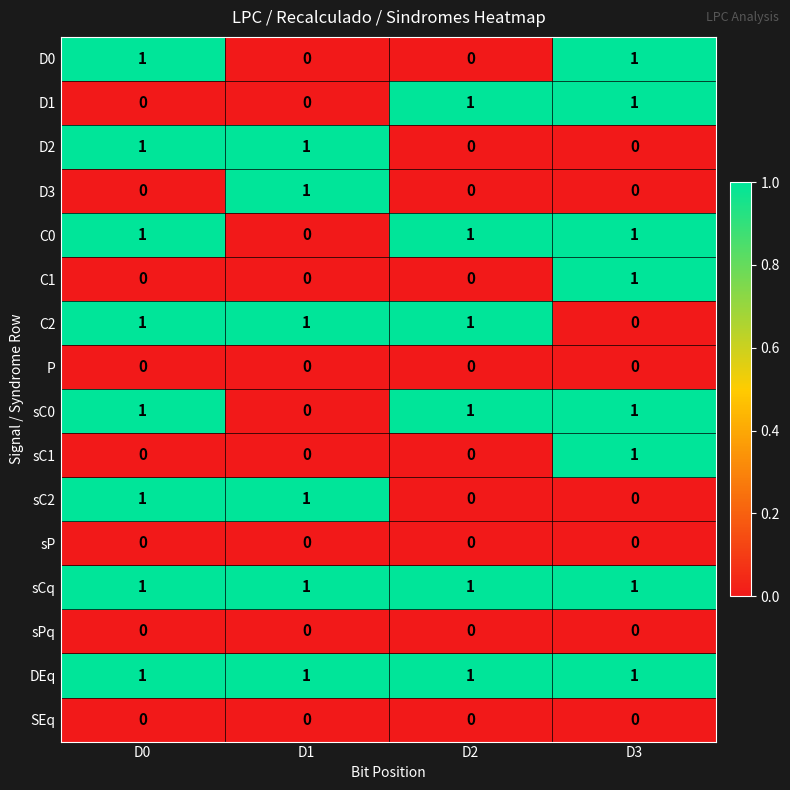

Where is C0 nearest to the value 0?

D1